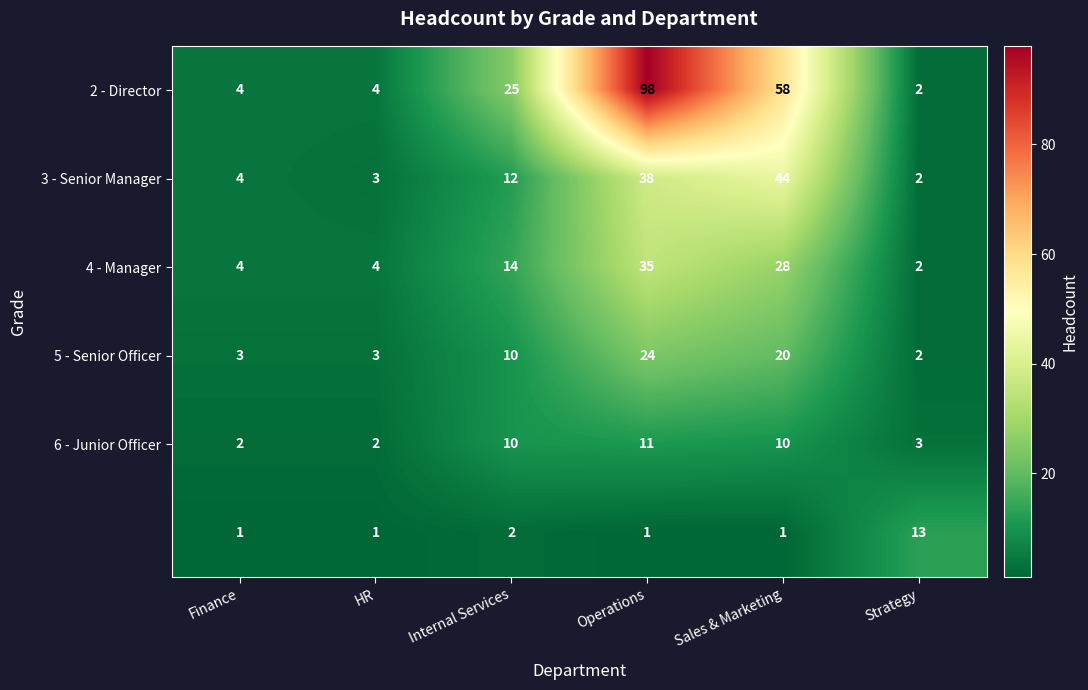

What is the greatest value displayed?

98